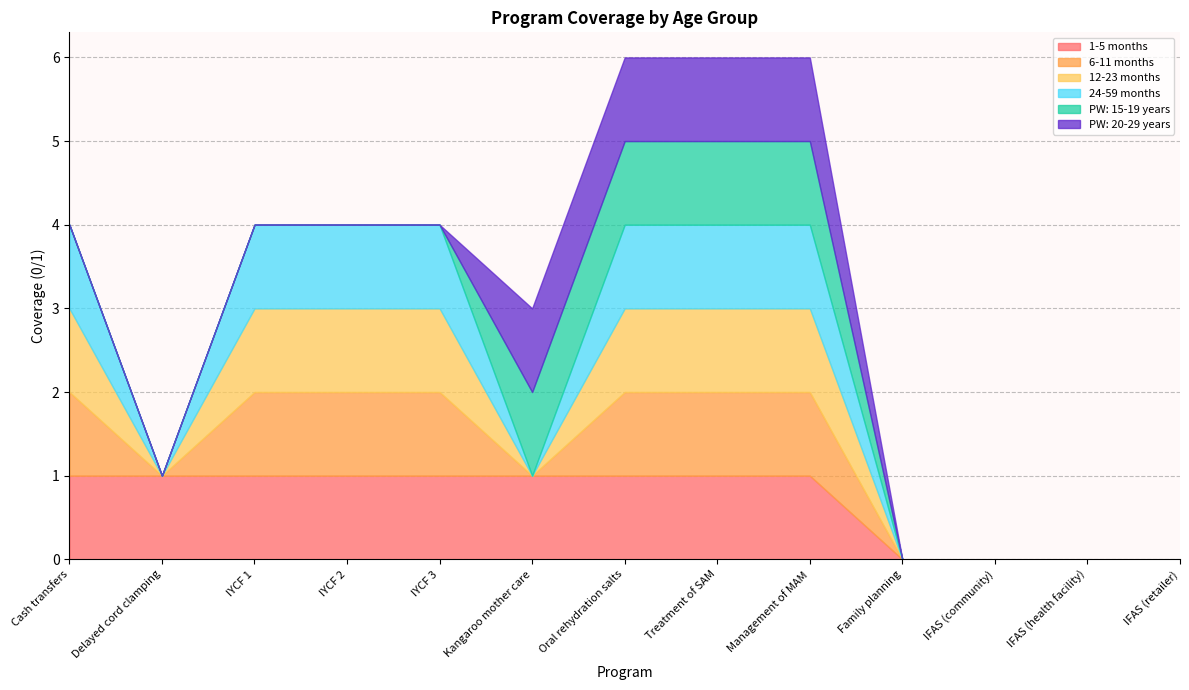

What is the label of the 11th point from the right?

IYCF 1